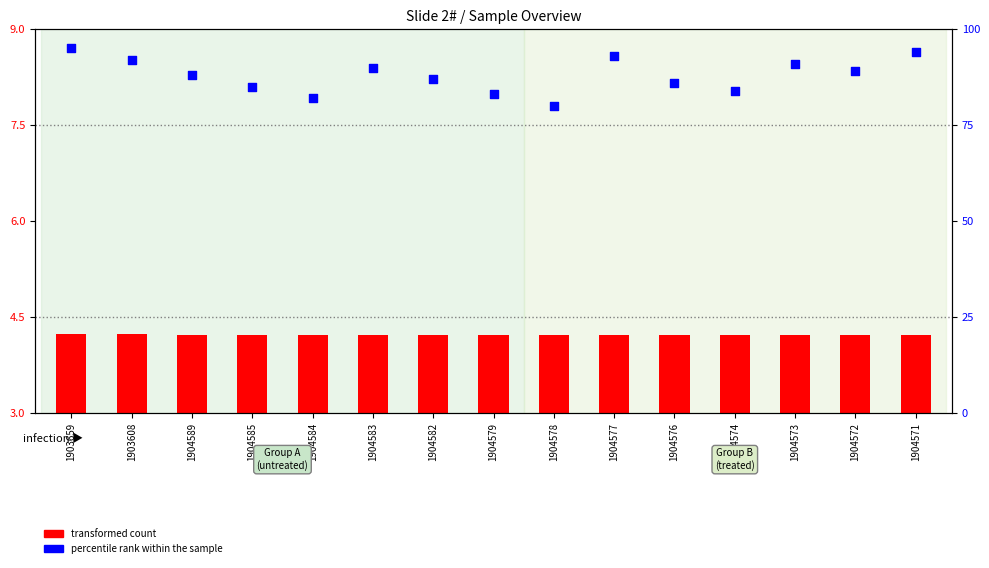

At which category is the sum across all series the highest?

1903659